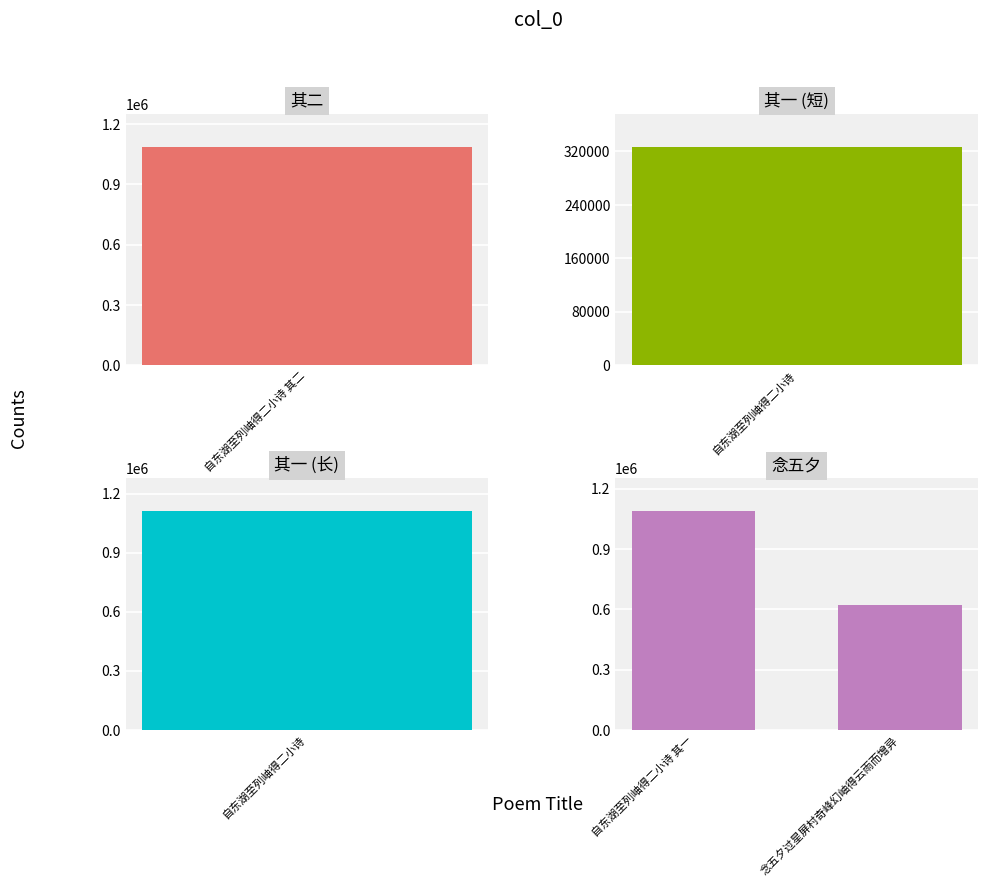

What is the label of the 2nd bar from the right?

自东湖至列岫得二小诗 其一